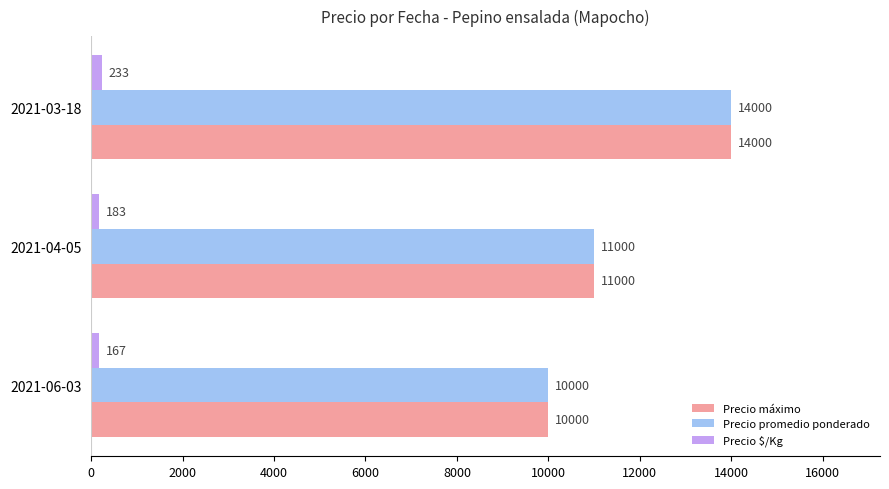

What is the sum of the Precio promedio ponderado values at 2021-04-05 and 2021-03-18?

25000